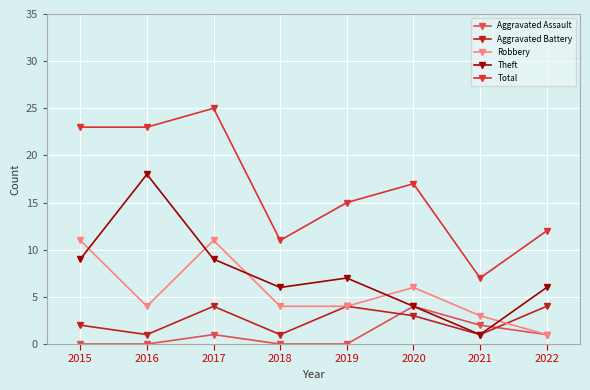

Does the chart have visible grid lines?

Yes